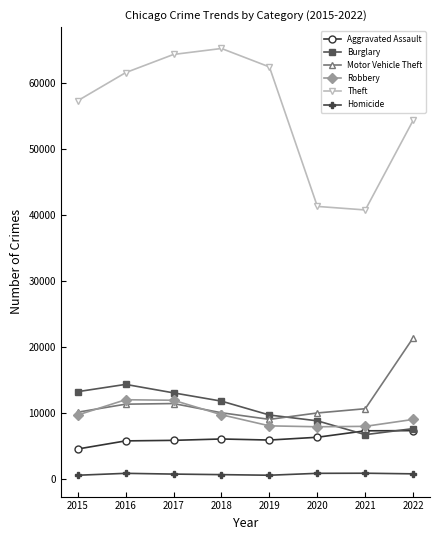

What is the value of the Robbery point at the 4th from the left?

9679